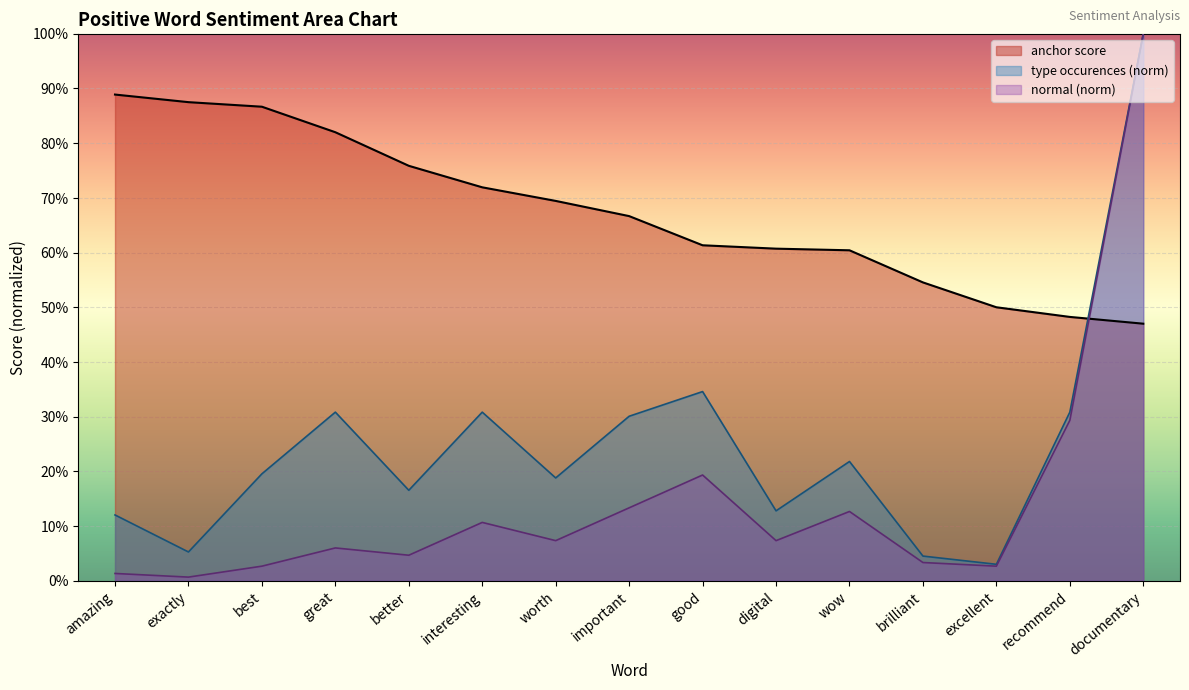

Between recommend and worth, which is larger?

worth